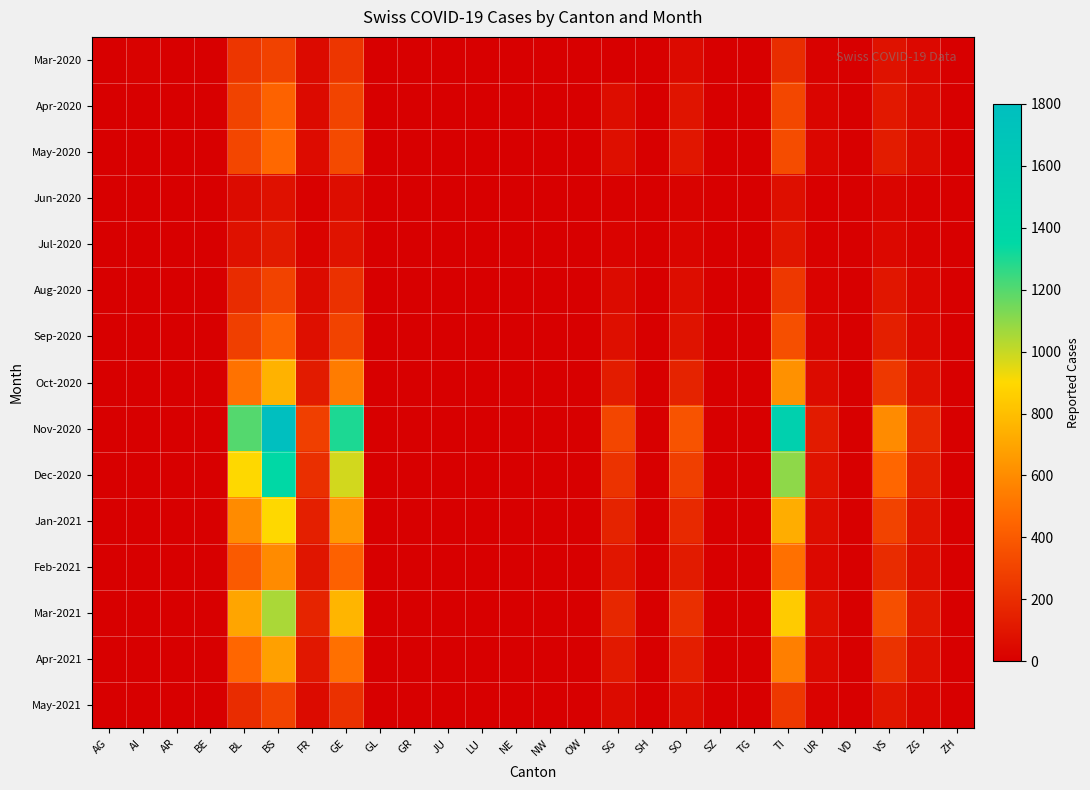

Reading left to right, list all the values displayed in this chart.

Mar-2020: AG=3	AI=14	AR=0	BE=0	BL=242	BS=292	FR=46	GE=241	GL=0	GR=0	JU=0	LU=0	NE=0	NW=0	OW=0	SG=0	SH=0	SO=48	SZ=0	TG=0	TI=202	UR=11	VD=0	VS=81	ZG=39	ZH=0
Apr-2020: AG=0	AI=0	AR=0	BE=0	BL=298	BS=434	FR=49	GE=305	GL=0	GR=0	JU=0	LU=0	NE=0	NW=0	OW=0	SG=62	SH=0	SO=92	SZ=0	TG=0	TI=314	UR=26	VD=0	VS=112	ZG=46	ZH=0
May-2020: AG=0	AI=0	AR=0	BE=0	BL=310	BS=460	FR=55	GE=330	GL=0	GR=0	JU=0	LU=0	NE=0	NW=0	OW=0	SG=70	SH=0	SO=100	SZ=0	TG=0	TI=340	UR=30	VD=0	VS=130	ZG=50	ZH=0
Jun-2020: AG=0	AI=0	AR=0	BE=0	BL=50	BS=80	FR=10	GE=60	GL=0	GR=0	JU=0	LU=0	NE=0	NW=0	OW=0	SG=10	SH=0	SO=15	SZ=0	TG=0	TI=70	UR=5	VD=0	VS=25	ZG=8	ZH=0
Jul-2020: AG=0	AI=0	AR=0	BE=0	BL=80	BS=120	FR=20	GE=90	GL=0	GR=0	JU=0	LU=0	NE=0	NW=0	OW=0	SG=20	SH=0	SO=25	SZ=0	TG=0	TI=100	UR=8	VD=0	VS=40	ZG=12	ZH=0
Aug-2020: AG=0	AI=0	AR=0	BE=0	BL=200	BS=300	FR=50	GE=220	GL=0	GR=0	JU=0	LU=0	NE=0	NW=0	OW=0	SG=50	SH=0	SO=60	SZ=0	TG=0	TI=250	UR=20	VD=0	VS=100	ZG=30	ZH=0
Sep-2020: AG=0	AI=0	AR=0	BE=0	BL=280	BS=420	FR=70	GE=300	GL=0	GR=0	JU=0	LU=0	NE=0	NW=0	OW=0	SG=70	SH=0	SO=85	SZ=0	TG=0	TI=350	UR=28	VD=0	VS=140	ZG=42	ZH=0
Oct-2020: AG=0	AI=0	AR=0	BE=0	BL=500	BS=750	FR=120	GE=540	GL=0	GR=0	JU=0	LU=0	NE=0	NW=0	OW=0	SG=130	SH=0	SO=155	SZ=0	TG=0	TI=620	UR=50	VD=0	VS=250	ZG=75	ZH=0
Nov-2020: AG=0	AI=0	AR=0	BE=0	BL=1200	BS=1800	FR=280	GE=1300	GL=0	GR=0	JU=0	LU=0	NE=0	NW=0	OW=0	SG=310	SH=0	SO=370	SZ=0	TG=0	TI=1500	UR=120	VD=0	VS=600	ZG=180	ZH=0
Dec-2020: AG=0	AI=0	AR=0	BE=0	BL=900	BS=1350	FR=210	GE=980	GL=0	GR=0	JU=0	LU=0	NE=0	NW=0	OW=0	SG=230	SH=0	SO=280	SZ=0	TG=0	TI=1100	UR=90	VD=0	VS=450	ZG=135	ZH=0
Jan-2021: AG=0	AI=0	AR=0	BE=0	BL=600	BS=900	FR=140	GE=650	GL=0	GR=0	JU=0	LU=0	NE=0	NW=0	OW=0	SG=155	SH=0	SO=185	SZ=0	TG=0	TI=730	UR=60	VD=0	VS=300	ZG=90	ZH=0
Feb-2021: AG=0	AI=0	AR=0	BE=0	BL=400	BS=600	FR=95	GE=430	GL=0	GR=0	JU=0	LU=0	NE=0	NW=0	OW=0	SG=100	SH=0	SO=120	SZ=0	TG=0	TI=490	UR=40	VD=0	VS=200	ZG=60	ZH=0
Mar-2021: AG=0	AI=0	AR=0	BE=0	BL=700	BS=1050	FR=165	GE=760	GL=0	GR=0	JU=0	LU=0	NE=0	NW=0	OW=0	SG=175	SH=0	SO=210	SZ=0	TG=0	TI=850	UR=70	VD=0	VS=350	ZG=105	ZH=0
Apr-2021: AG=0	AI=0	AR=0	BE=0	BL=450	BS=680	FR=105	GE=490	GL=0	GR=0	JU=0	LU=0	NE=0	NW=0	OW=0	SG=115	SH=0	SO=135	SZ=0	TG=0	TI=550	UR=45	VD=0	VS=225	ZG=68	ZH=0
May-2021: AG=0	AI=0	AR=0	BE=0	BL=200	BS=300	FR=50	GE=220	GL=0	GR=0	JU=0	LU=0	NE=0	NW=0	OW=0	SG=50	SH=0	SO=60	SZ=0	TG=0	TI=250	UR=20	VD=0	VS=100	ZG=30	ZH=0